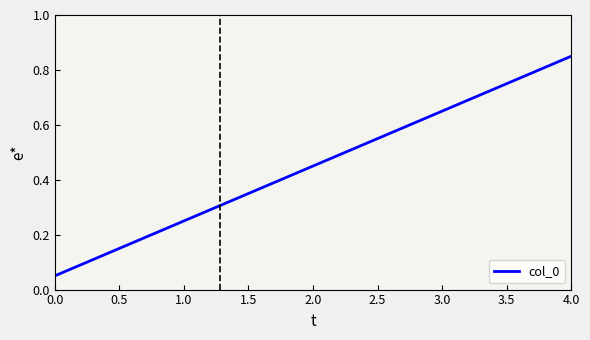

How many series are shown in this chart?

1